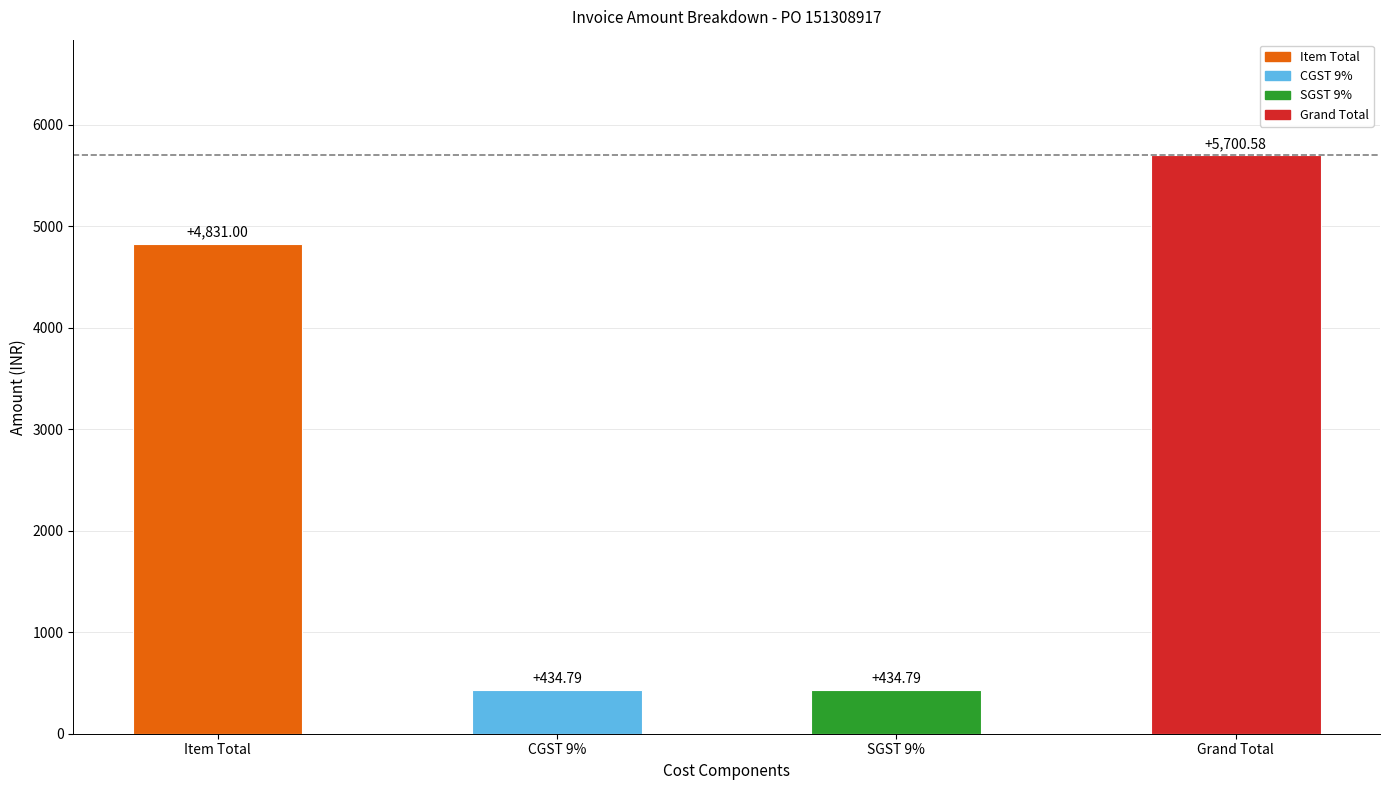

Is it true that the value at Item Total is 4831.0?

True